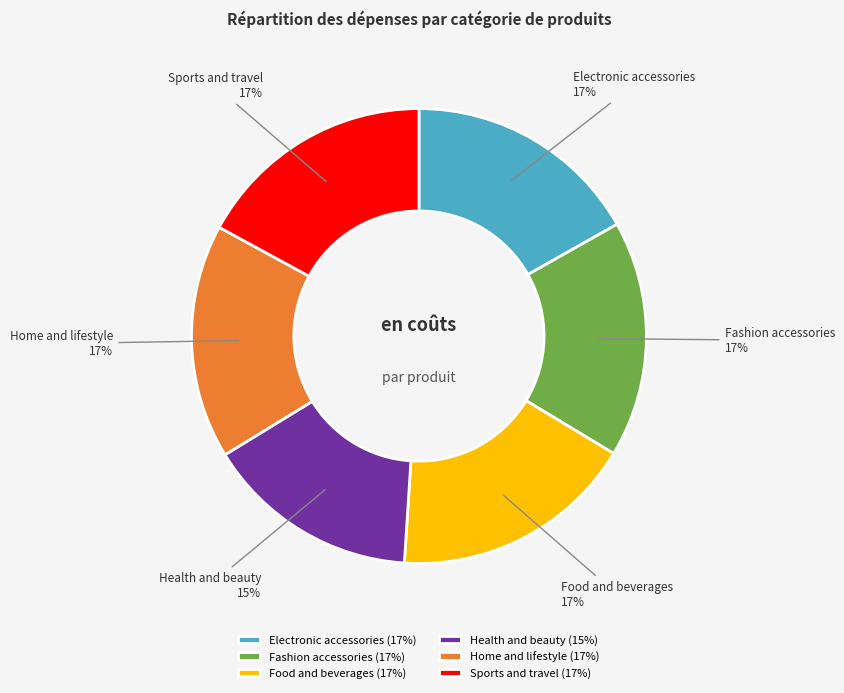

To the nearest percent, what is the combined percentage of Food and beverages and Electronic accessories?

34%